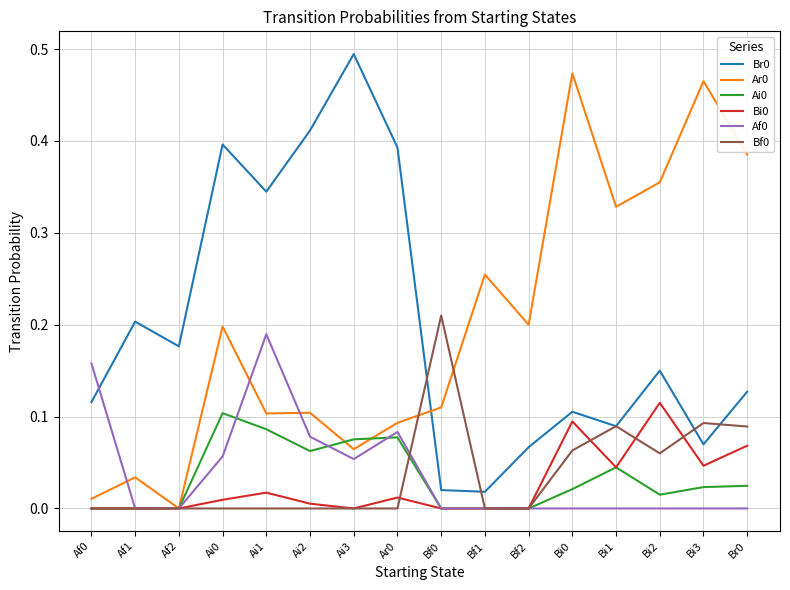

True or false: Br0 and Af0 intersect in this chart.

True